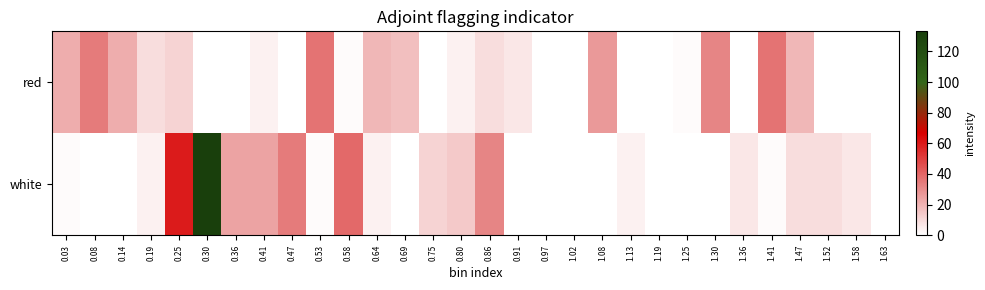

How many categories are shown in the chart?

30